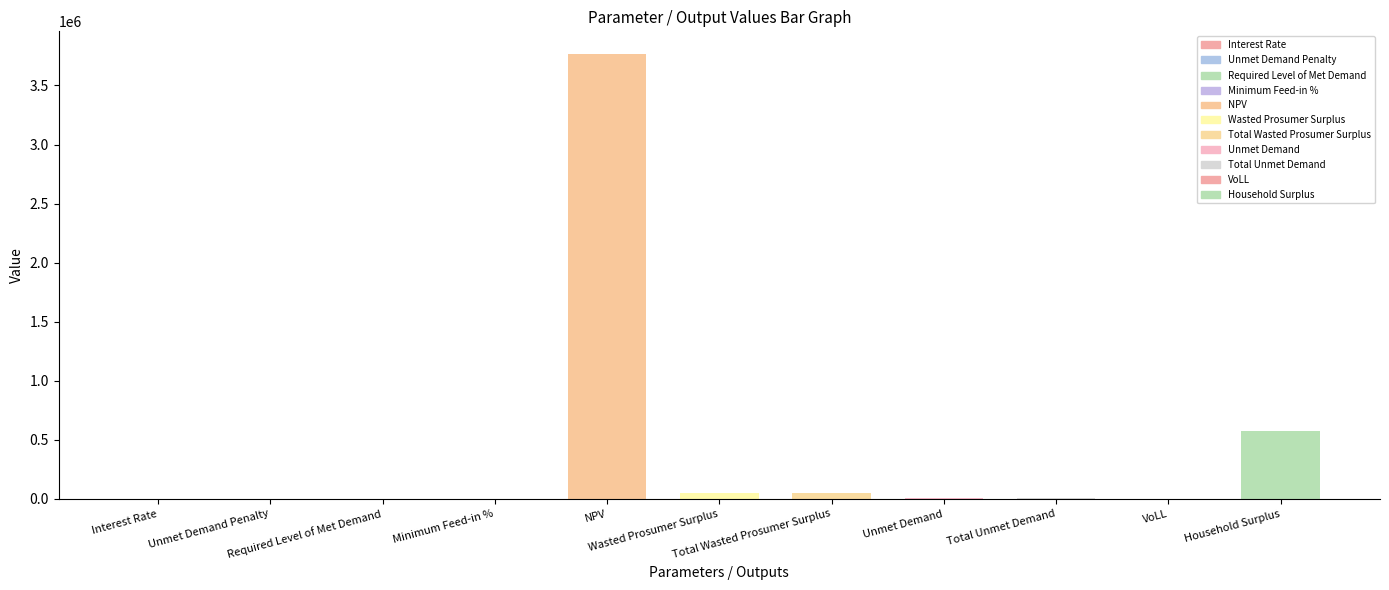

What is the label of the 8th bar from the left?

Unmet Demand